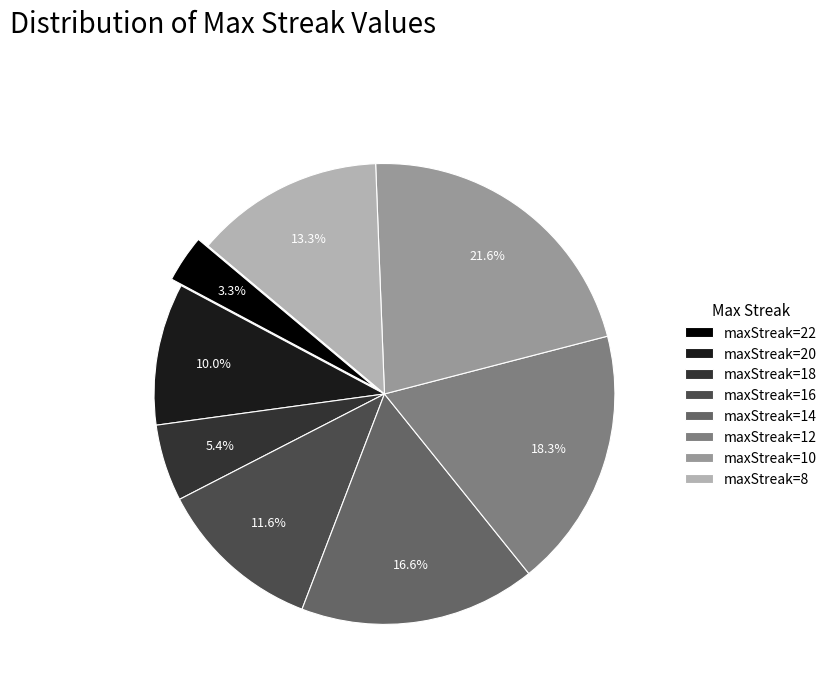

What portion of the pie excludes maxStreak=14?

83.4%